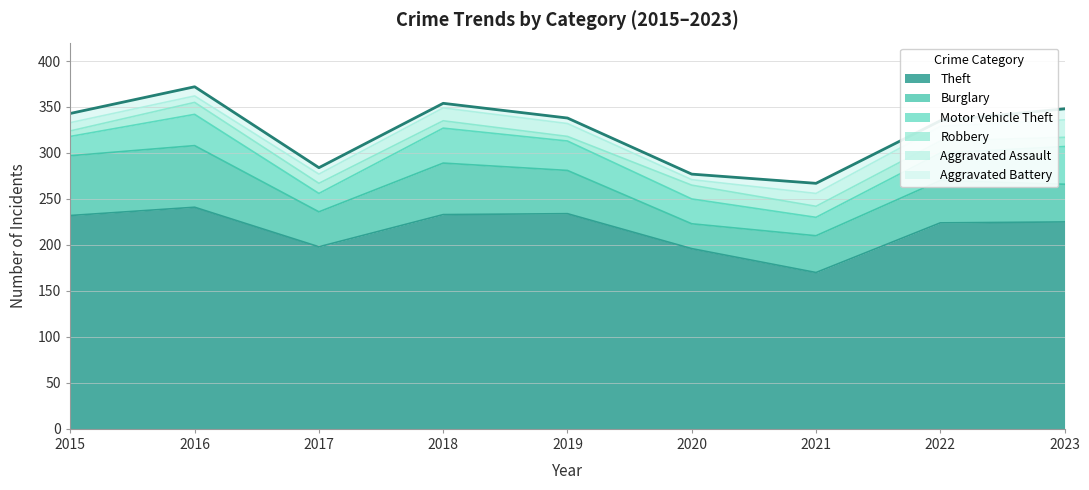

The value of Aggravated Assault at 2017 is 10. True or false?

True